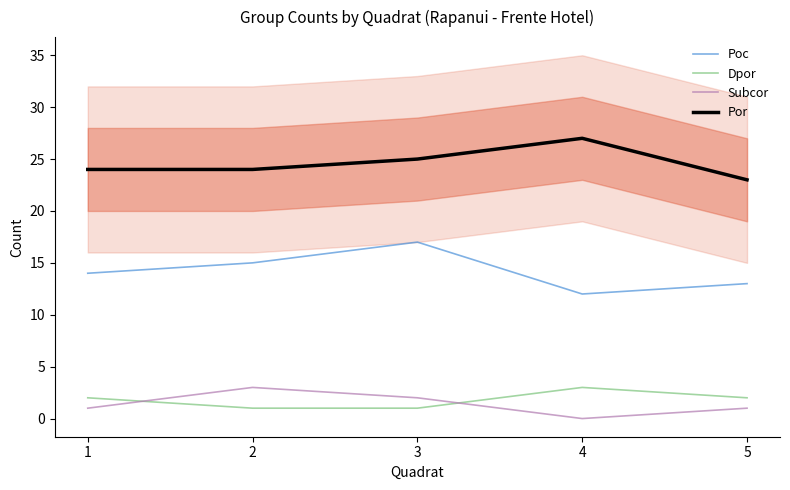

True or false: Por has a value of 24 at 2.

True